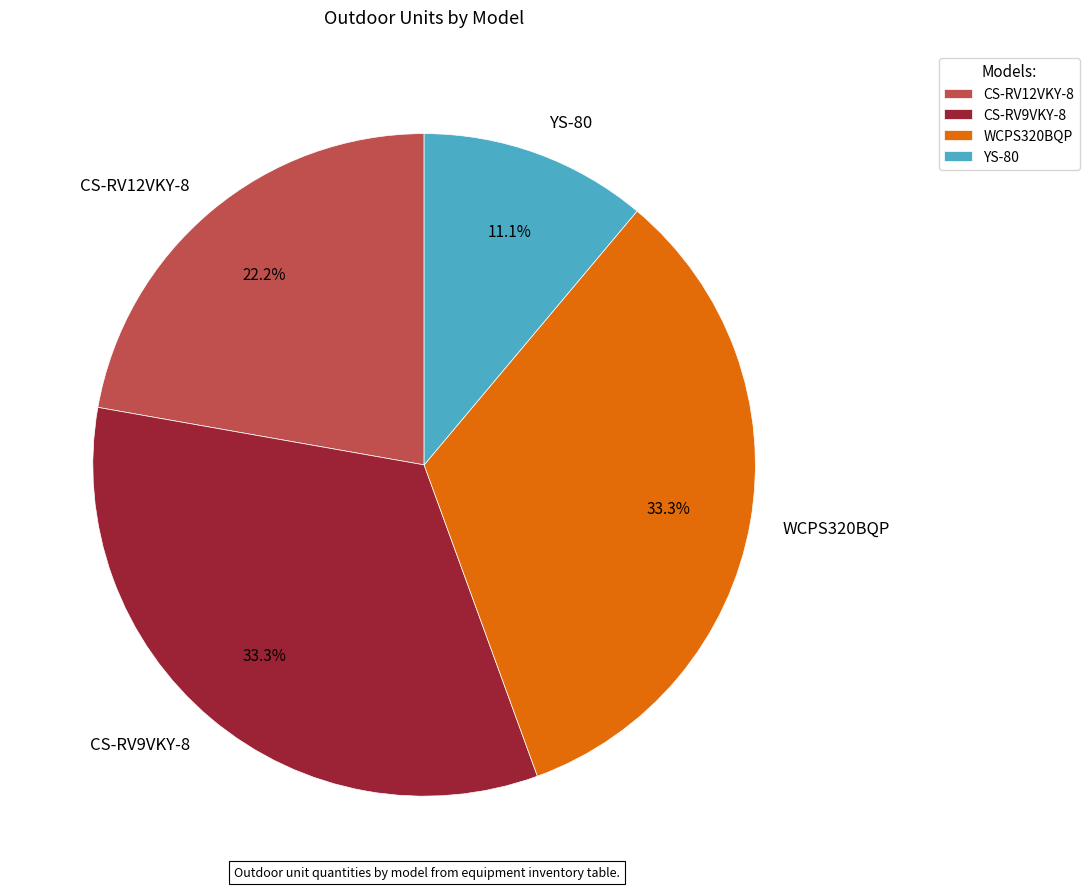

To the nearest percent, what percentage of the pie is CS-RV12VKY-8?

22%